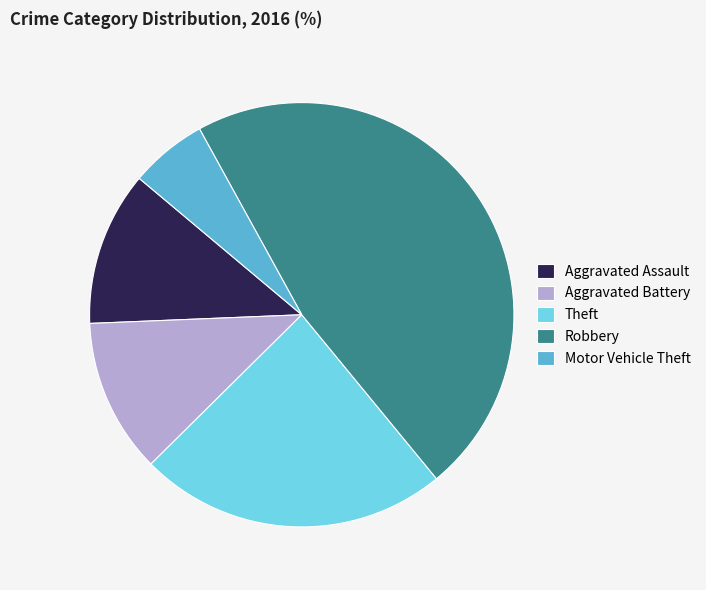

Is the sum of Aggravated Assault and Motor Vehicle Theft greater than half?

No